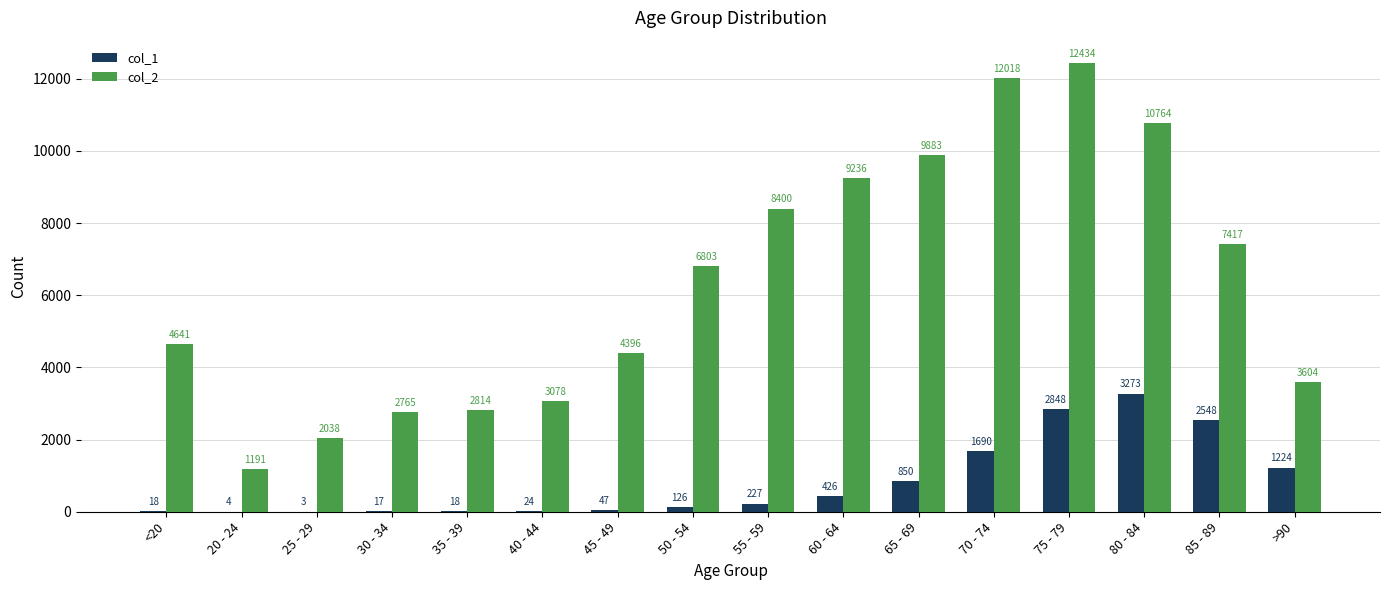

At which label does col_2 reach its peak?

75 - 79